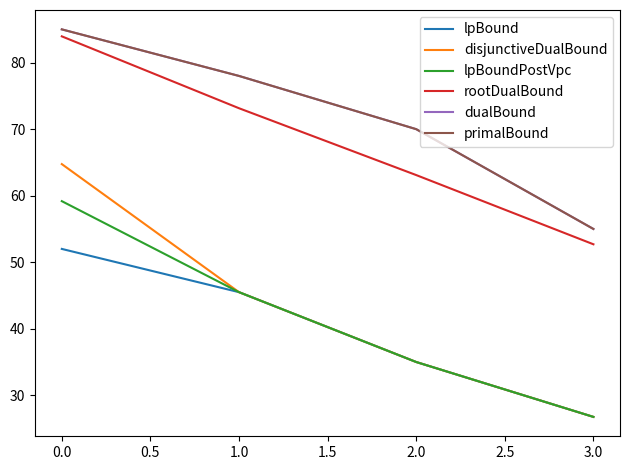

Does the chart have visible grid lines?

No